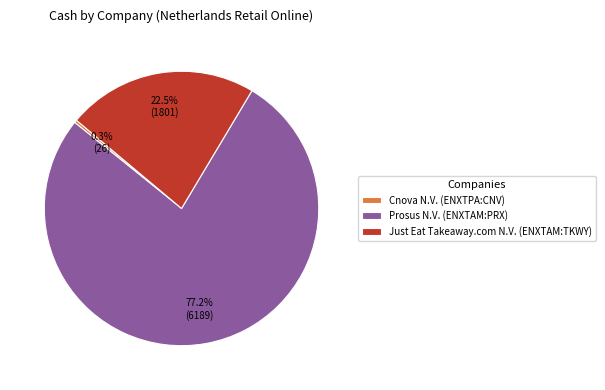

Combined, what portion of the pie is Prosus N.V. (ENXTAM:PRX) and Cnova N.V. (ENXTPA:CNV)?

77.5%